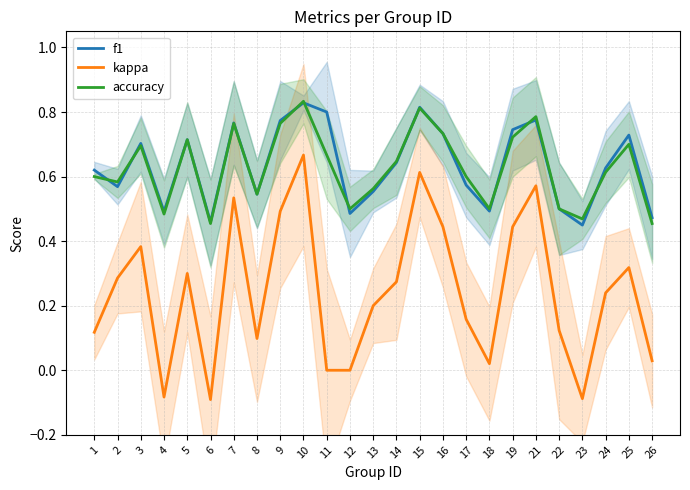

True or false: kappa and accuracy intersect in this chart.

False